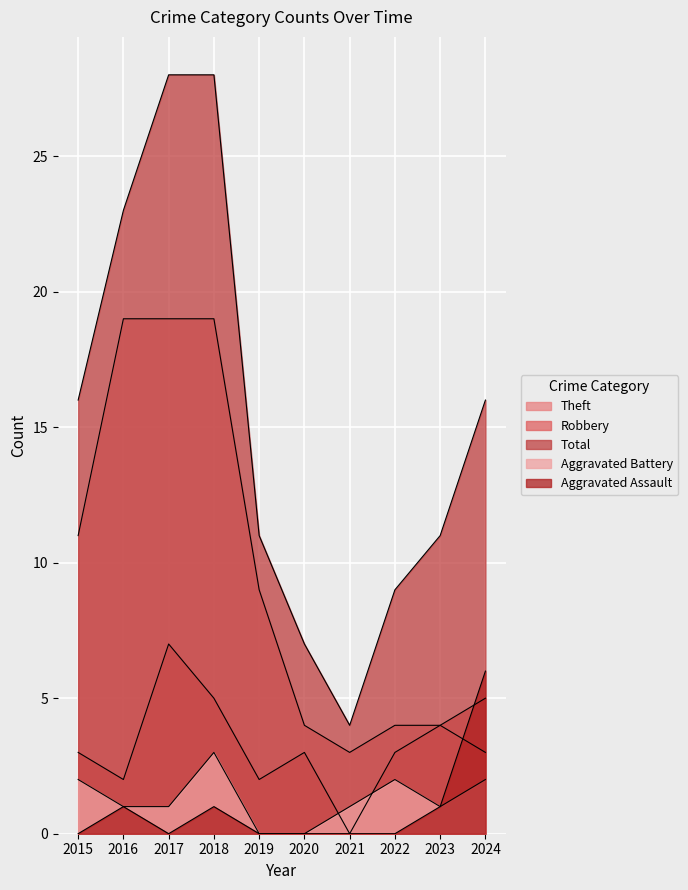

At which category is the sum across all series the highest?

2018